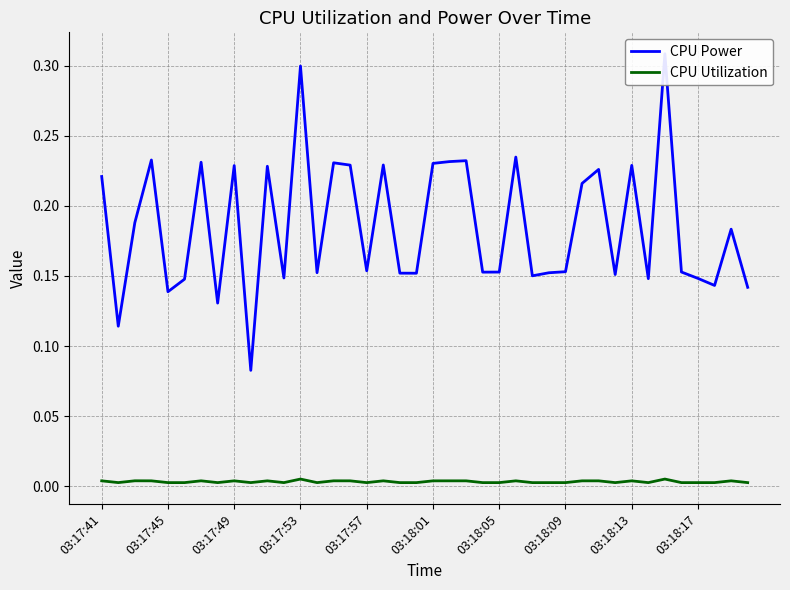

True or false: CPU Power has a value of 0.2 at 38.

True